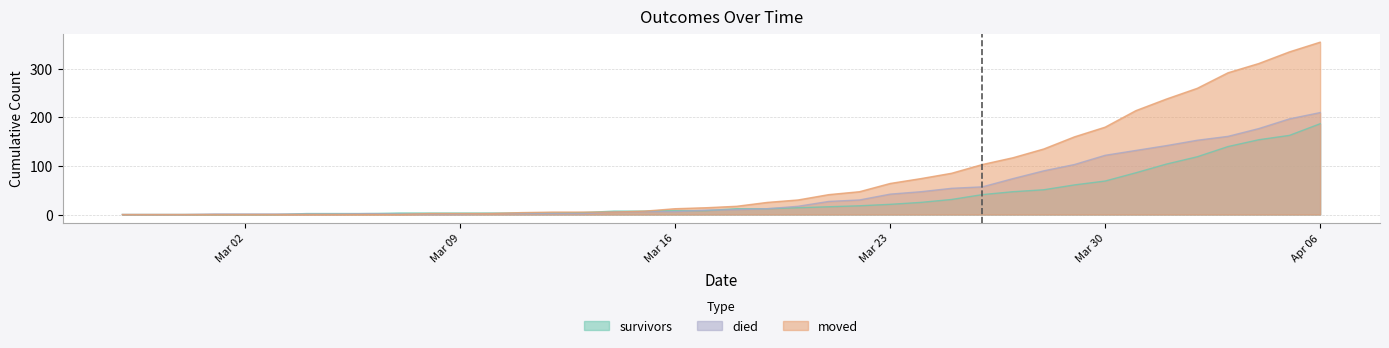

What are all the series names shown in the legend?

survivors, died, moved